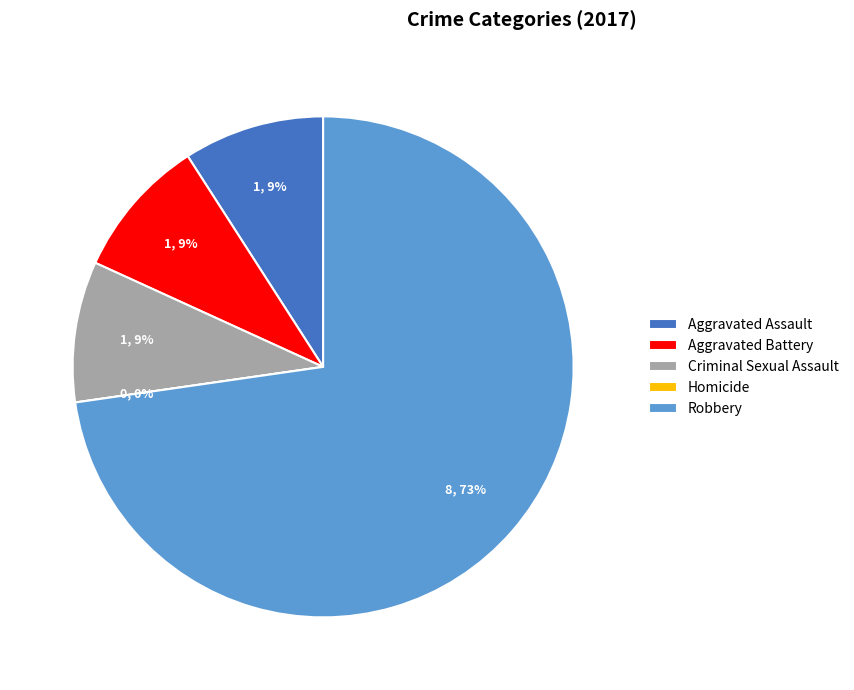

Is the sum of Aggravated Assault and Criminal Sexual Assault greater than half?

No